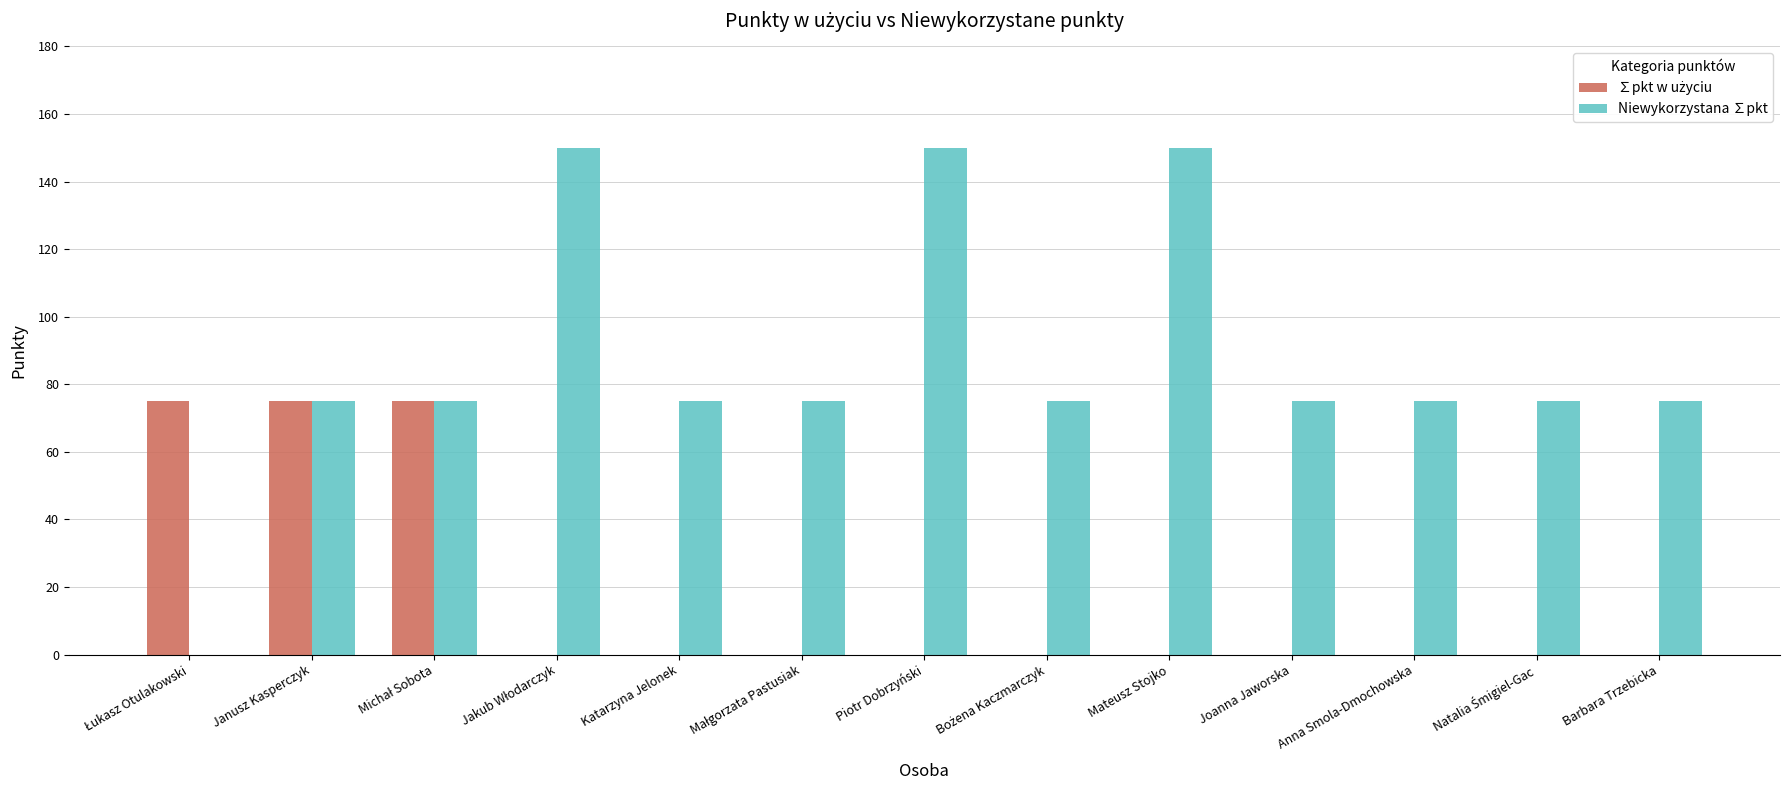

What is the maximum value for Niewykorzystana ∑pkt?

150